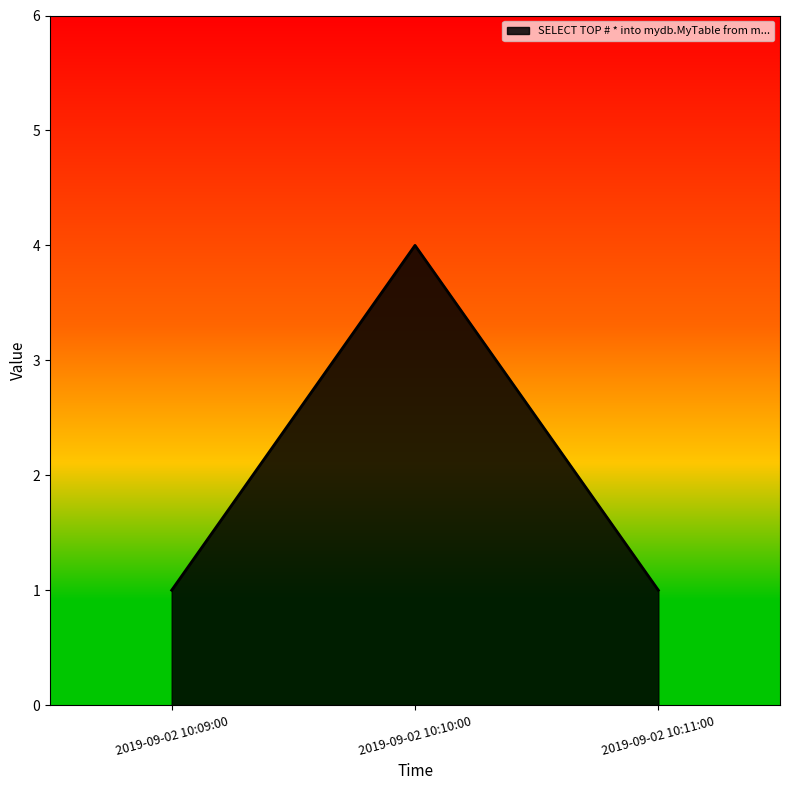

Which label corresponds to the largest value in the chart?

2019-09-02 10:10:00